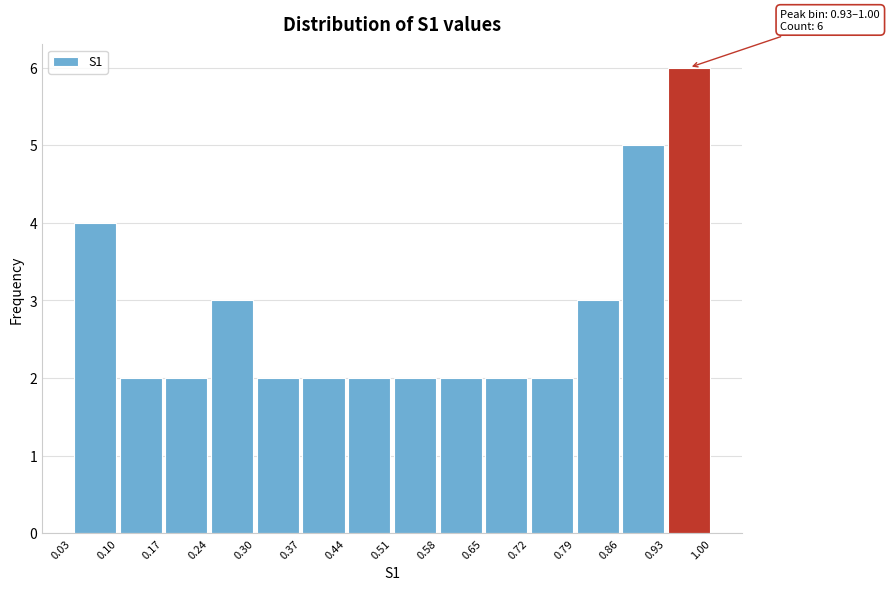

Which range on the x-axis has the tallest bar?

0.93 to 1.00